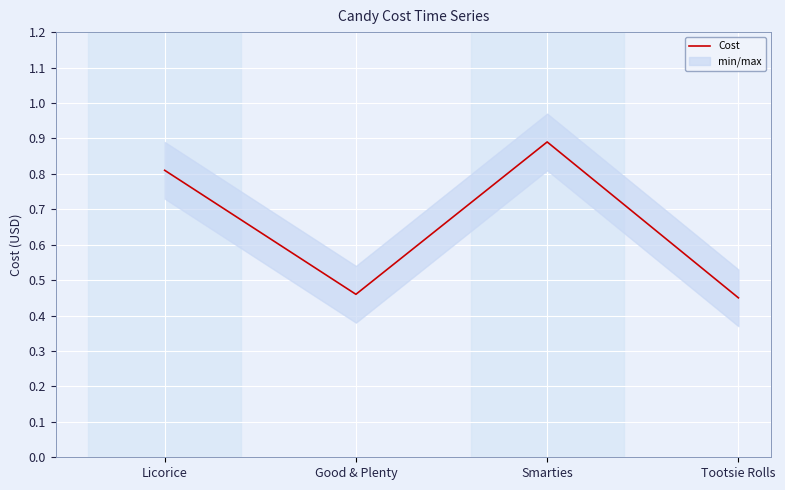

Is this an area chart (filled region under the line)?

No